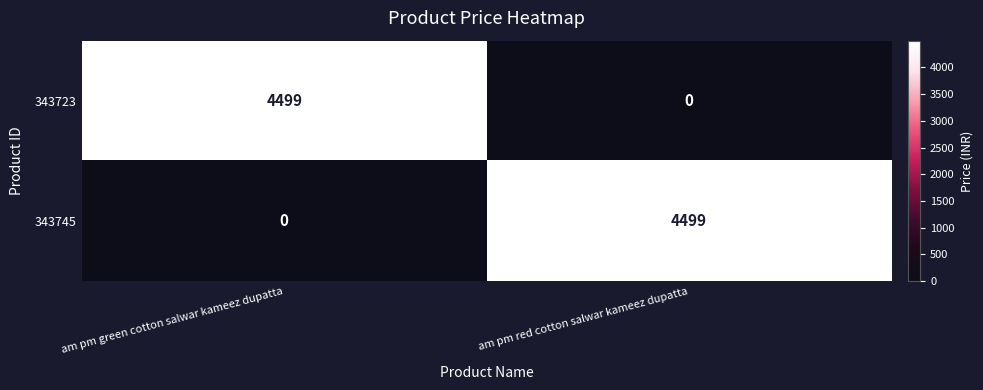

Which category has the lowest value in the 343723 series?

am pm red cotton salwar kameez dupatta